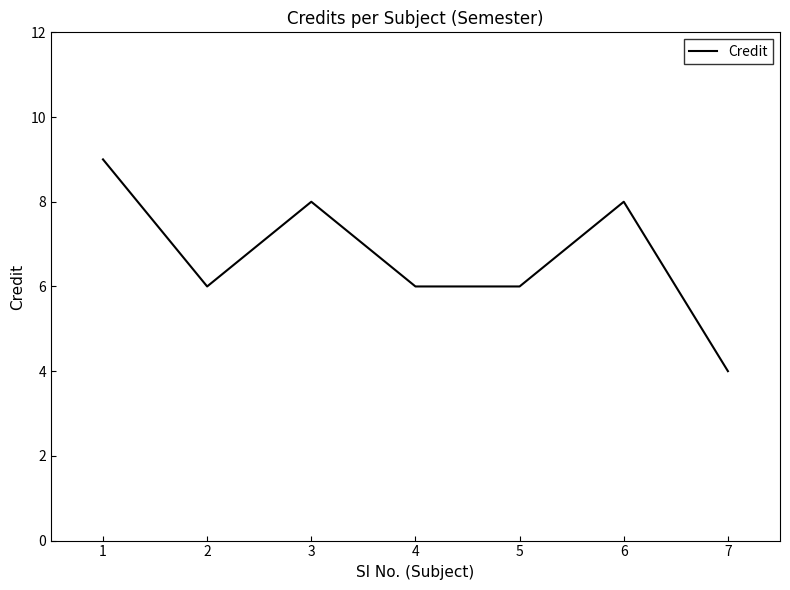

The value at 4 is 8. True or false?

False